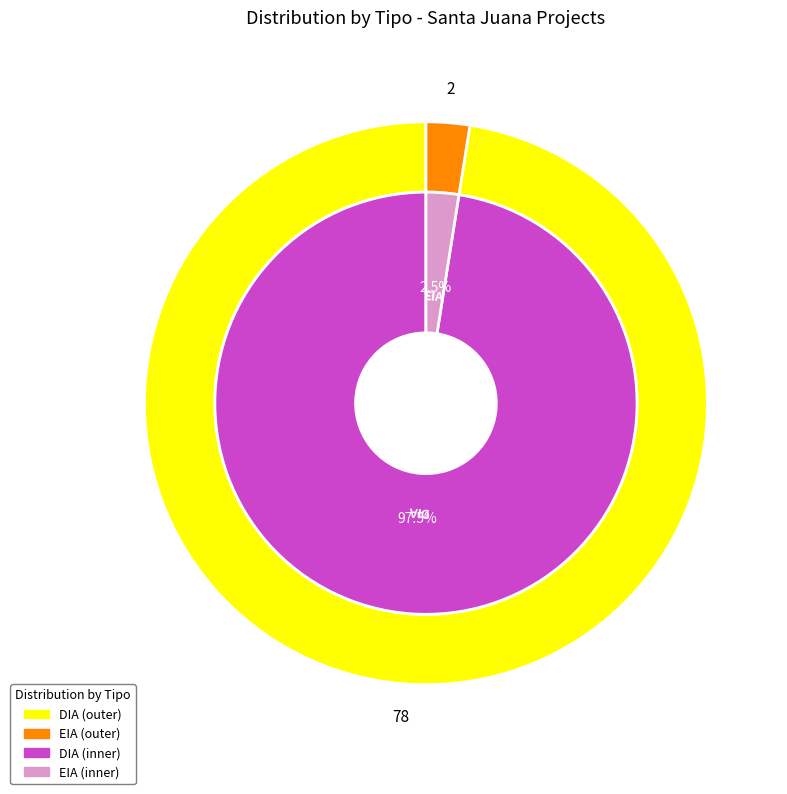

Count the number of slices in the pie.

2